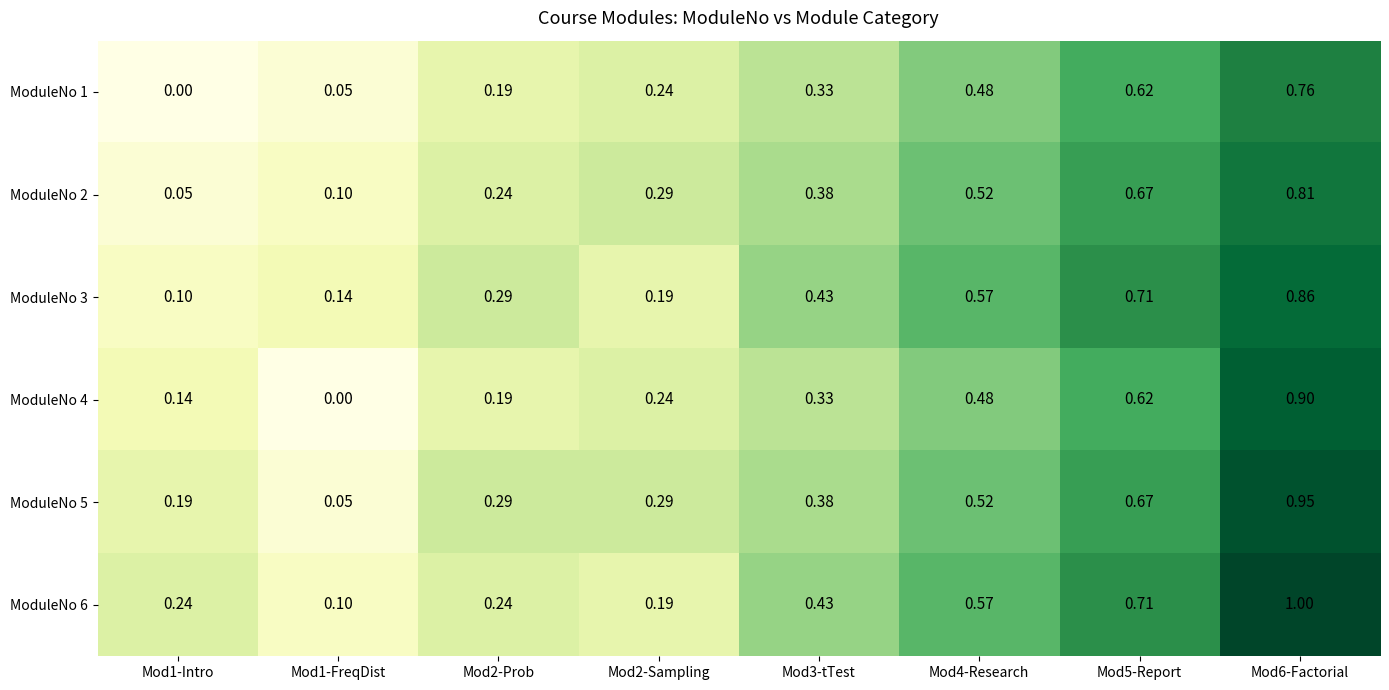

Rank the series at Mod6-Factorial from lowest to highest value.

ModuleNo 1, ModuleNo 2, ModuleNo 3, ModuleNo 4, ModuleNo 5, ModuleNo 6